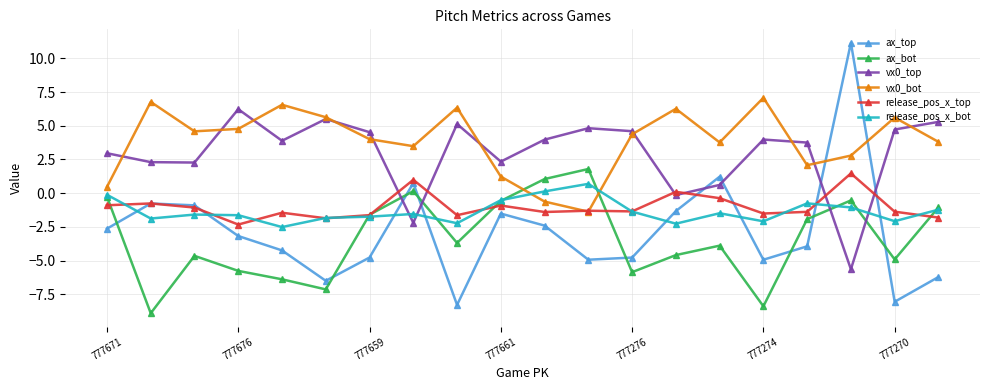

Which series has the largest range (max minus min)?

ax_top